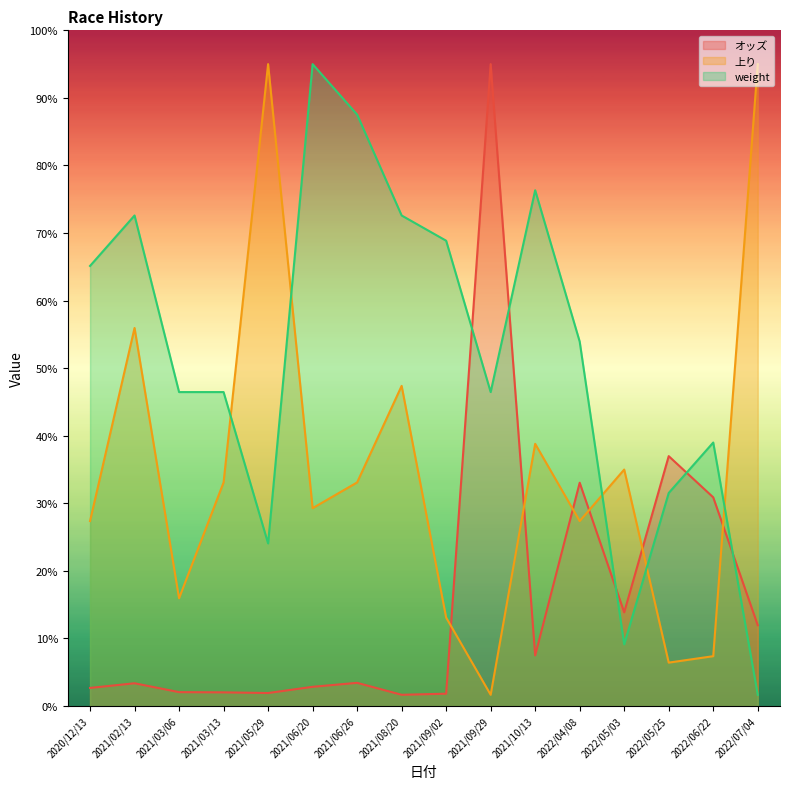

What is the label of the 7th point from the left?

2021/06/26